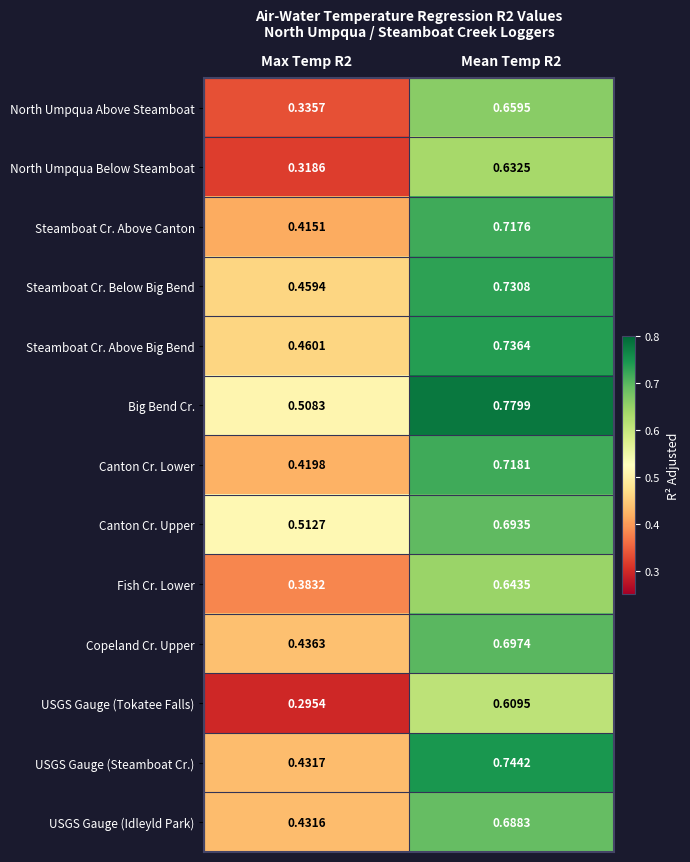

Rank the series by their maximum value, from highest to lowest.

Big Bend Cr., USGS Gauge (Steamboat Cr.), Steamboat Cr. Above Big Bend, Steamboat Cr. Below Big Bend, Canton Cr. Lower, Steamboat Cr. Above Canton, Copeland Cr. Upper, Canton Cr. Upper, USGS Gauge (Idleyld Park), North Umpqua Above Steamboat, Fish Cr. Lower, North Umpqua Below Steamboat, USGS Gauge (Tokatee Falls)